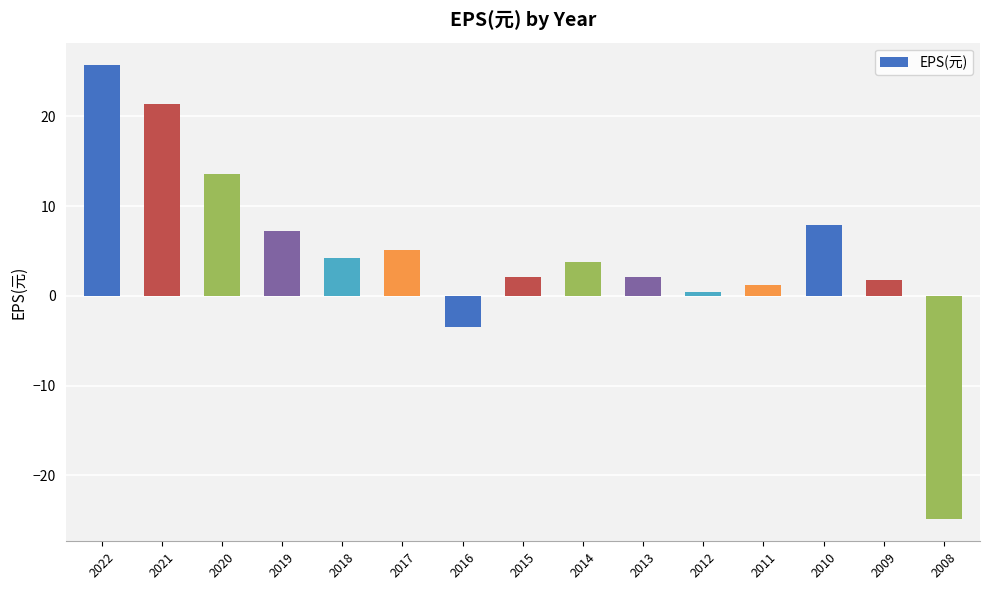

What is the average value?

4.5